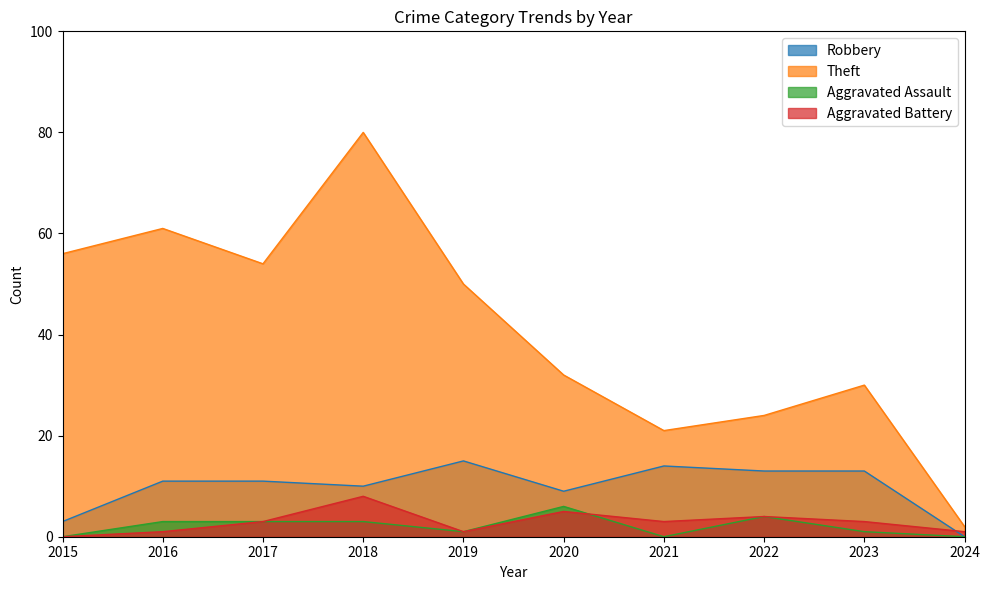

How many lines are shown in the chart?

4